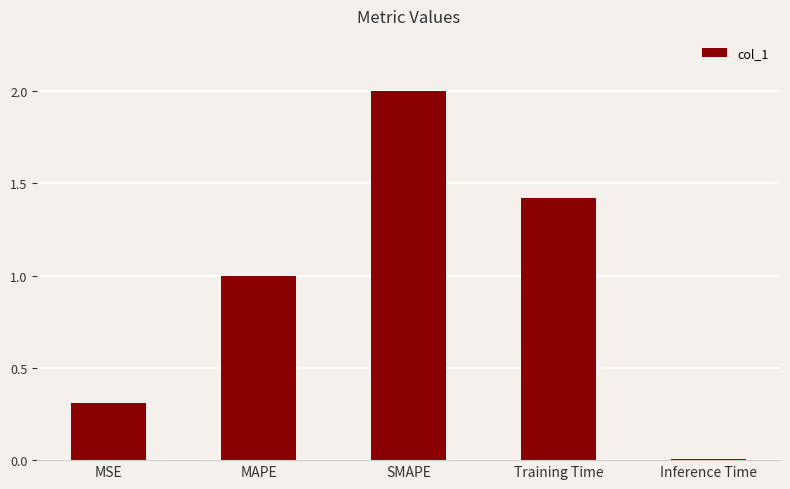

What is the label of the 3rd bar from the left?

SMAPE